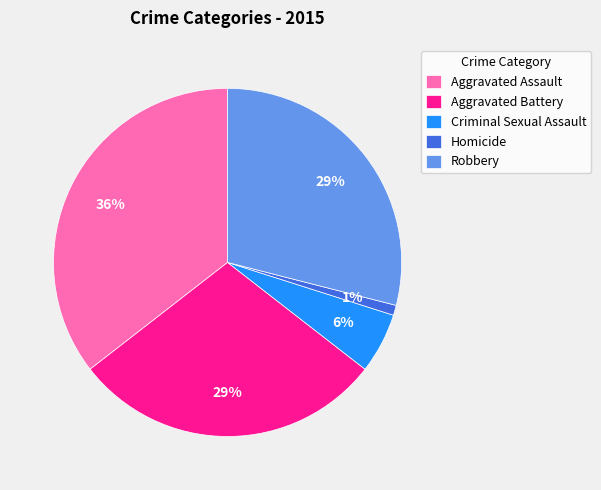

Between Robbery and Aggravated Assault, which is larger?

Aggravated Assault